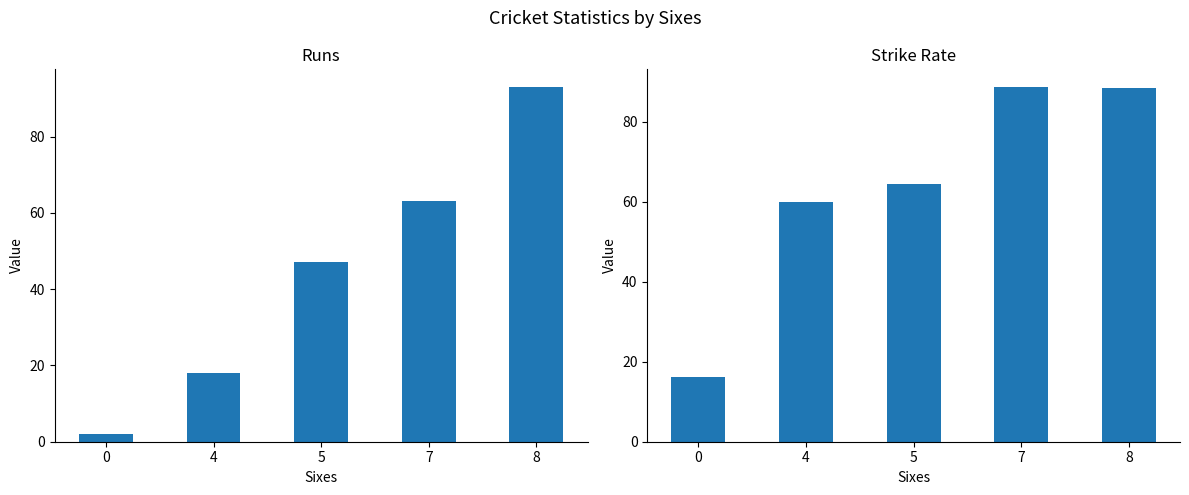

Reading left to right, extract all data points from this chart.

runs: 2.0	18.0	47.0	63.0	93.0
sr: 16.2	60.0	64.4	88.7	88.6